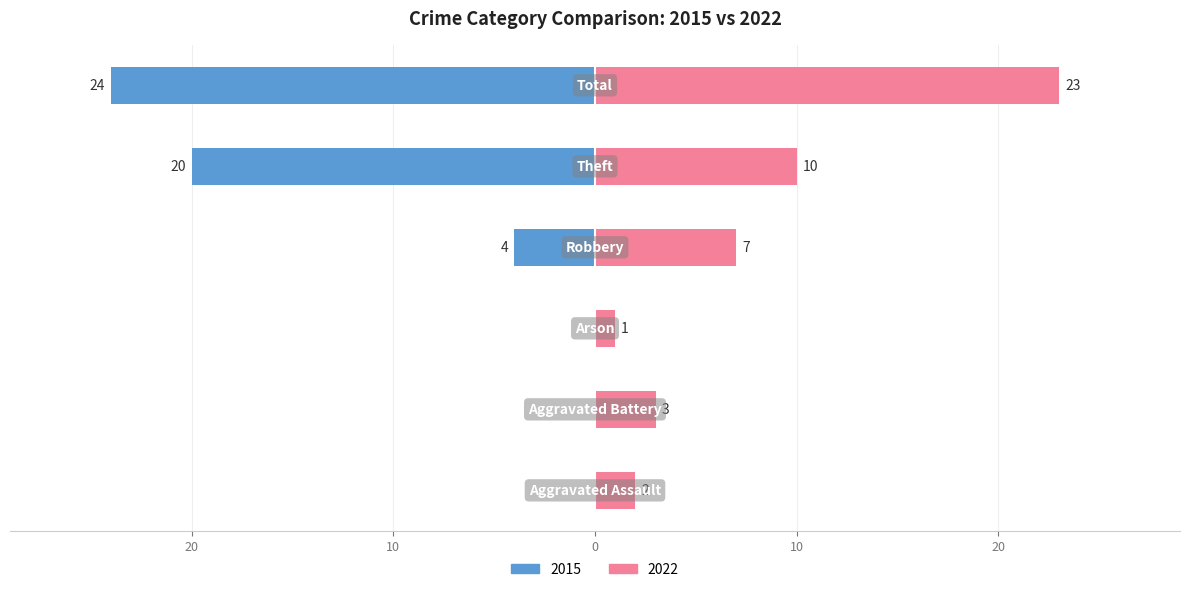

What is the sum of all 2022 values?

46